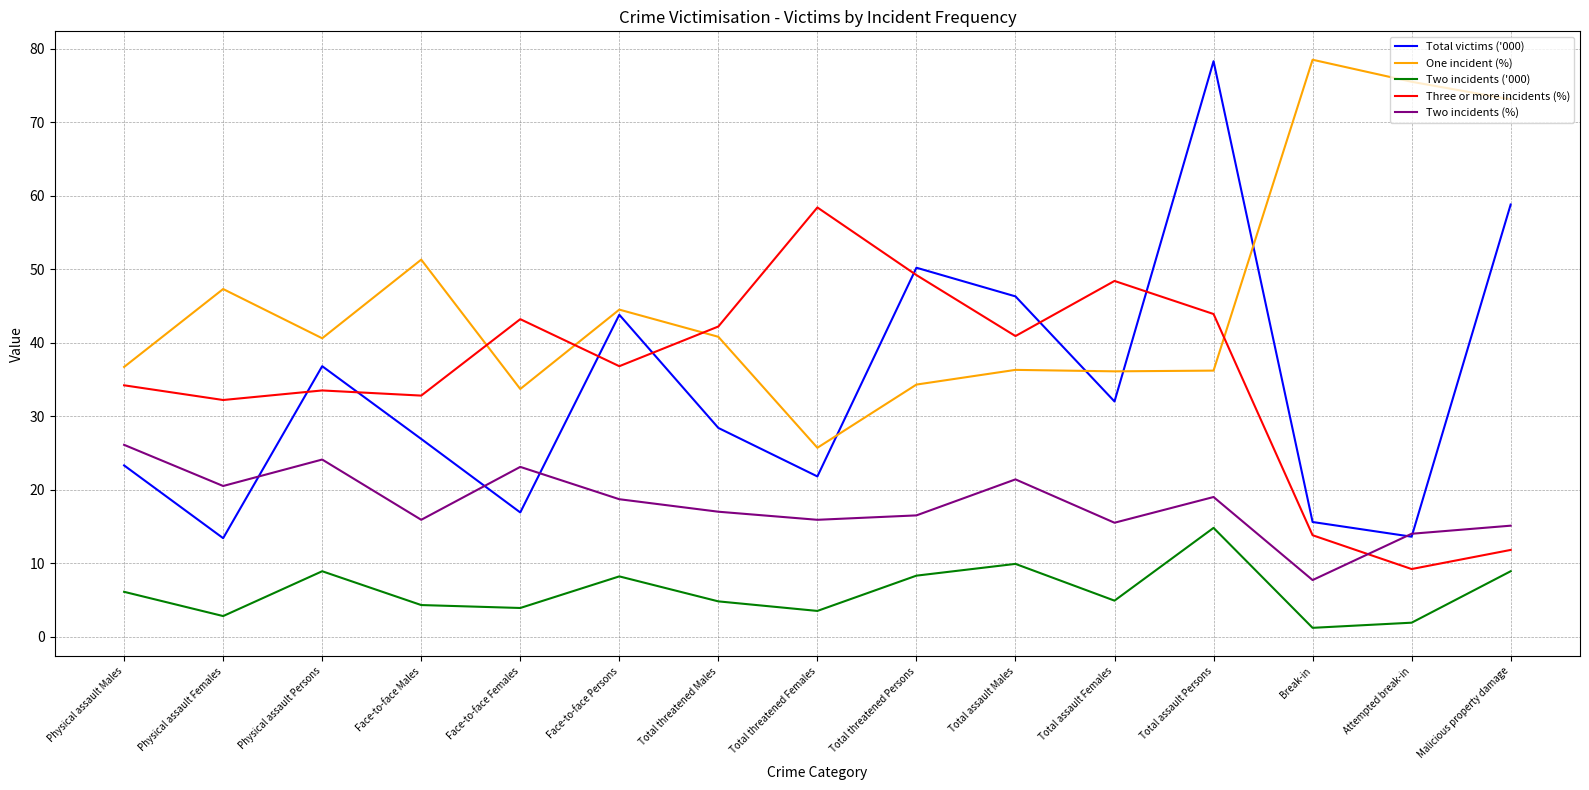

True or false: Total victims ('000) has more than 1 points higher than both neighbors.

True